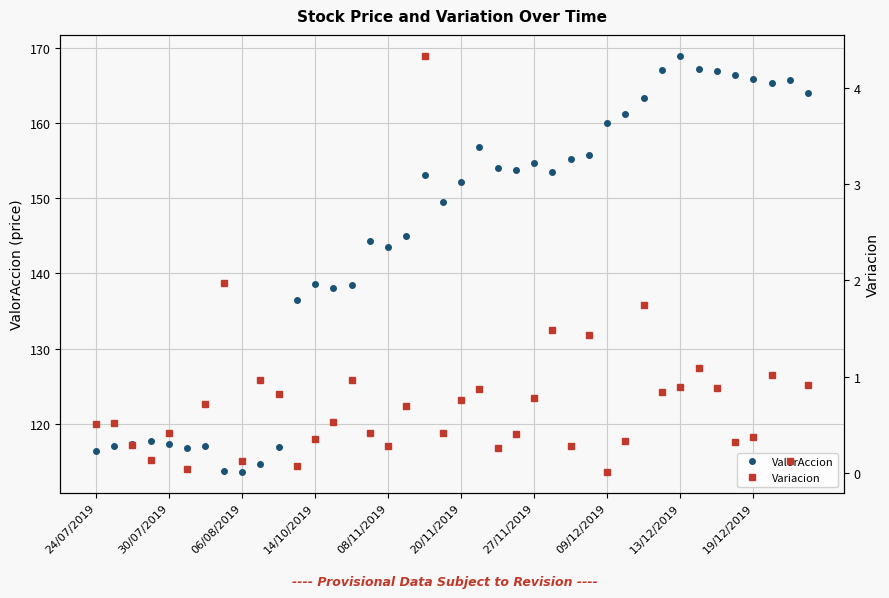

What is the maximum value shown in the chart?

169.0